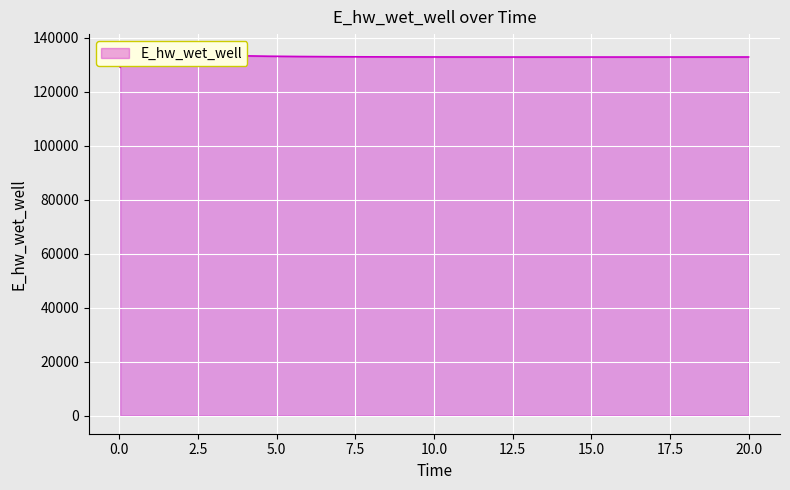

How many interior local valleys (lower than both neighbors) does the data have?

1